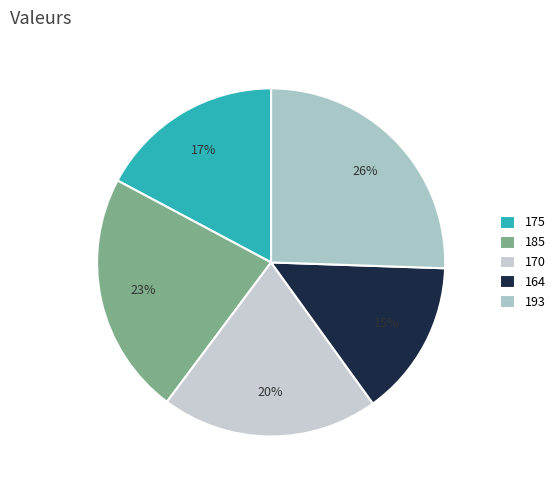

Count the number of slices in the pie.

5